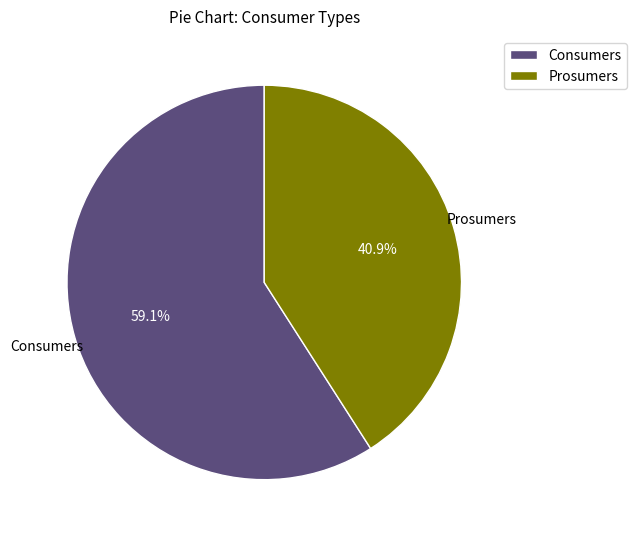

To the nearest percent, what percentage of the pie is Prosumers?

41%